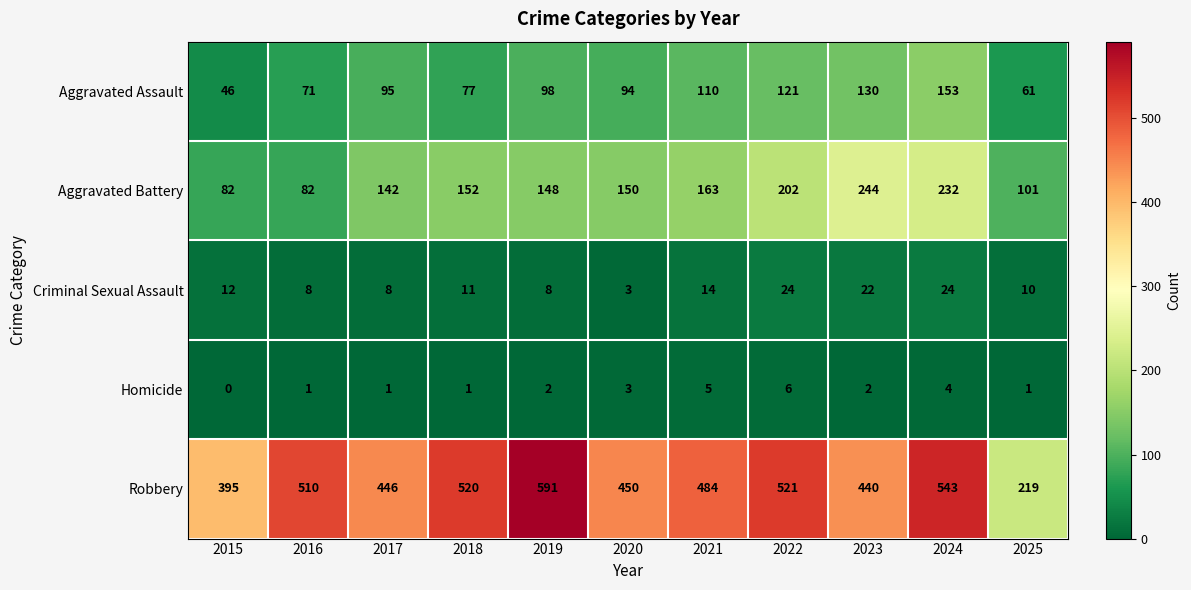

What is the sum of the Aggravated Battery values at 2022 and 2017?

344